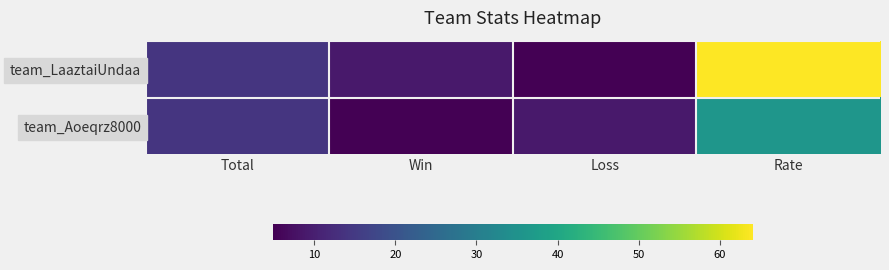

What is the difference between the highest and lowest values at Win?

4